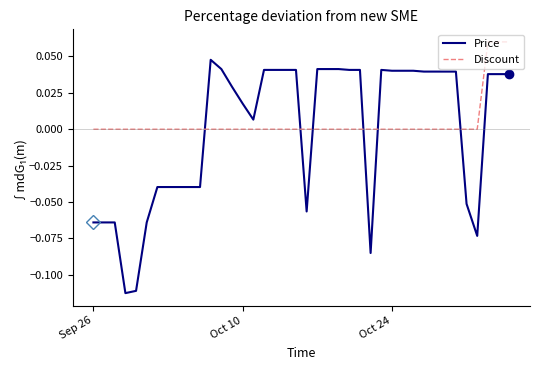

Which series has the widest spread of values?

Price